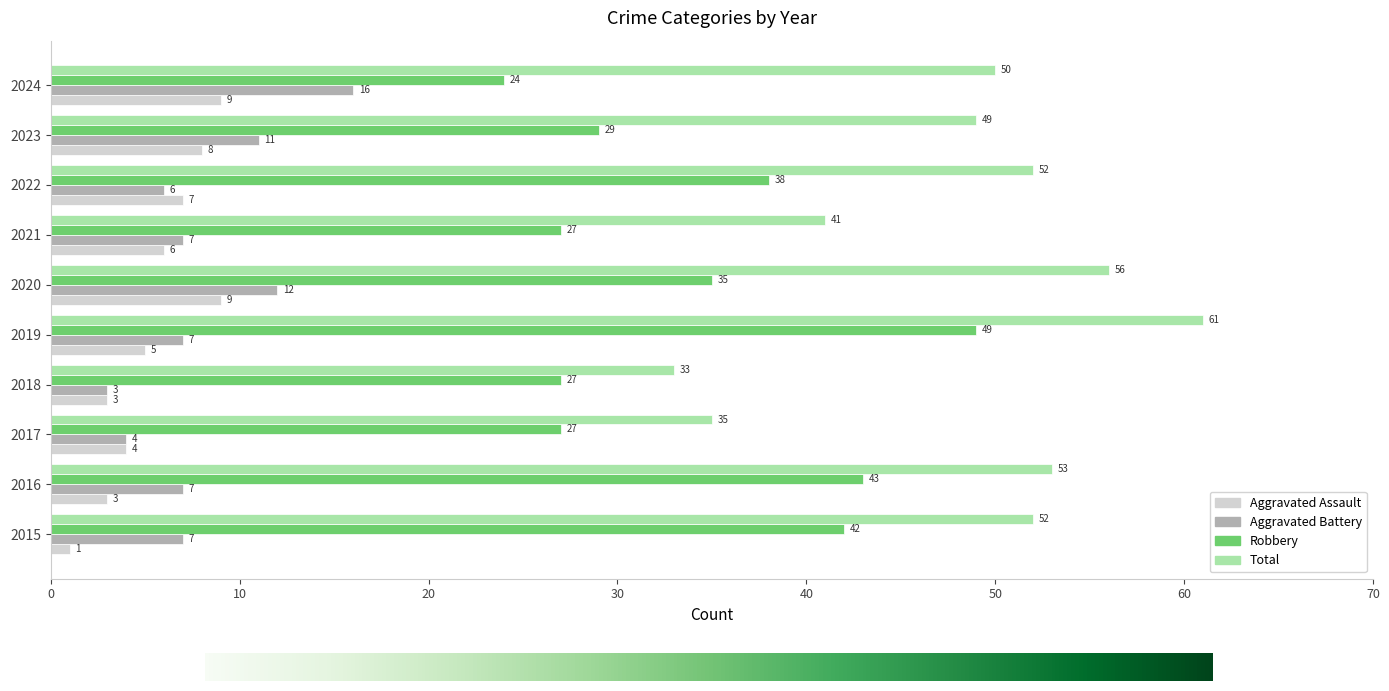

Is it true that Aggravated Battery equals 11 at 2023?

True